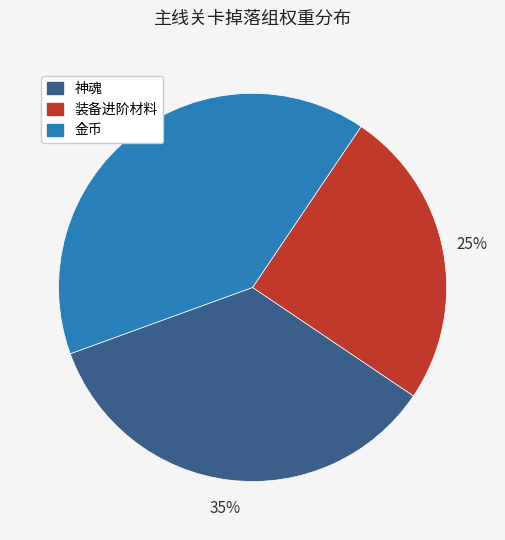

The 金币 slice represents 40% of the pie. True or false?

True